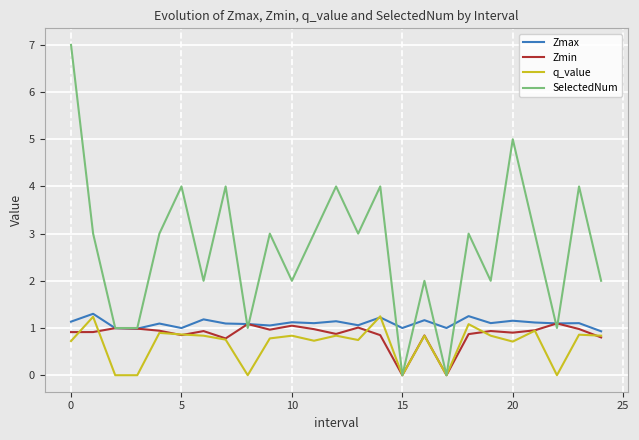

What is the highest value of the SelectedNum series?

7.0